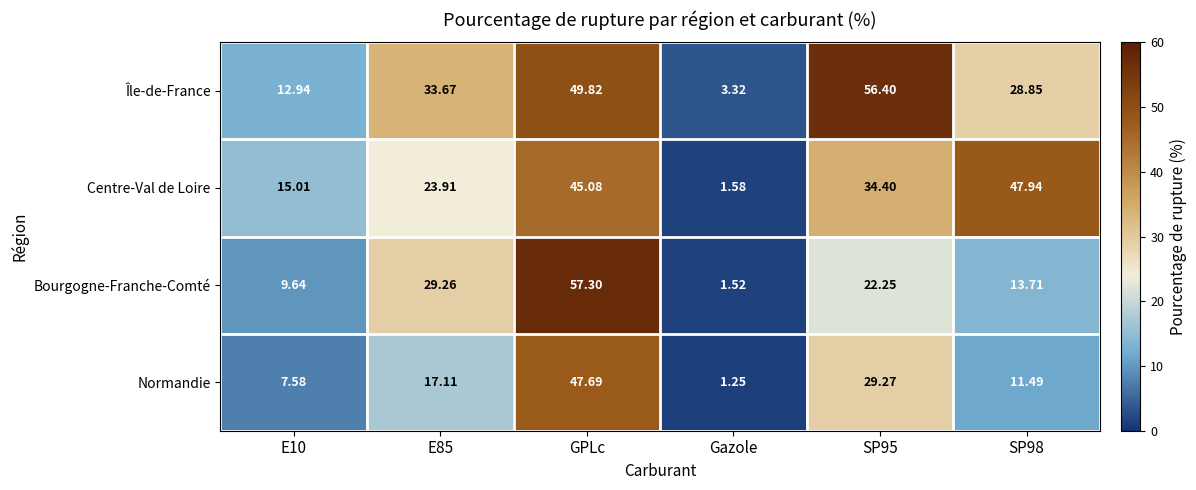

Rank the series by their maximum value, from highest to lowest.

Bourgogne-Franche-Comté, Île-de-France, Centre-Val de Loire, Normandie